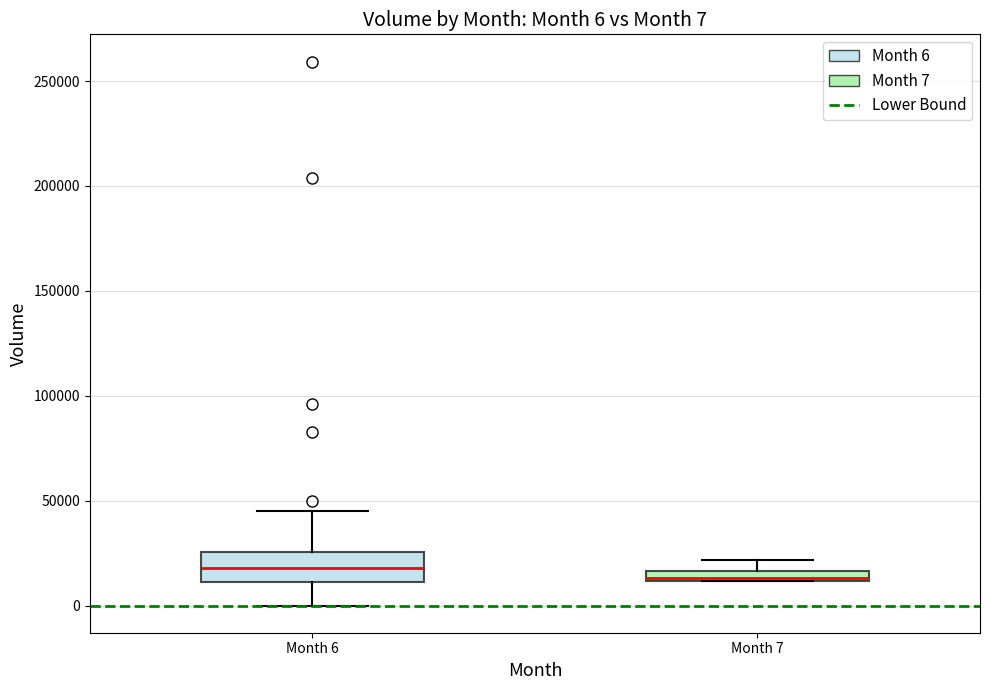

Comparing the boxes themselves (not the whiskers), which one is the tallest?

Month 6